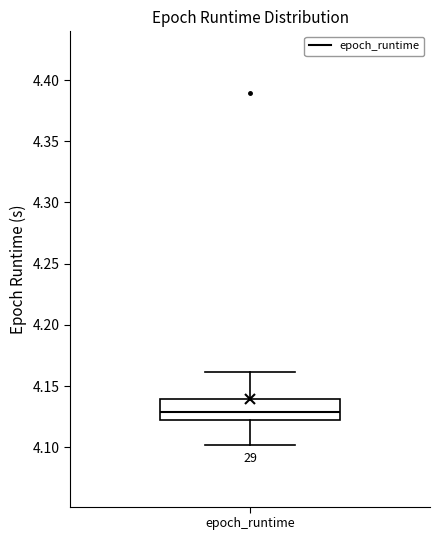

Transcribe this box plot: give where the median line is, the range the box spans, and where the two whiskers end, as read against the y-axis. The values are not printed on the chart, so give them approximately, as read against the axis.

median 4.13, box 4.12 to 4.14, whiskers 4.10 to 4.16